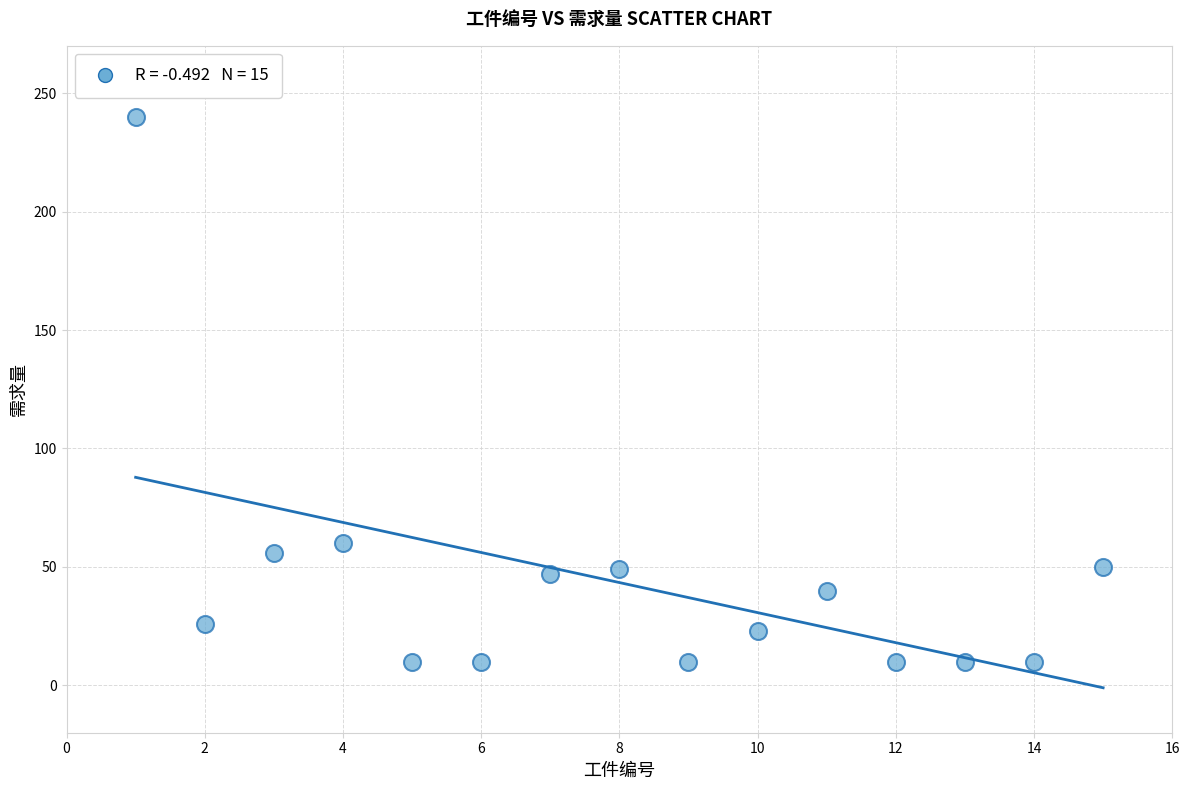

What is the range of X values (max minus min)?

14